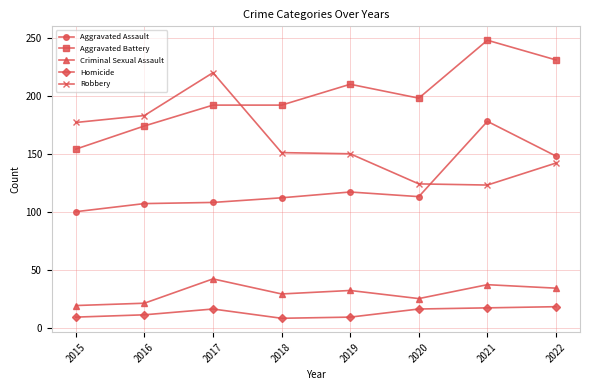

Which series has the largest total across all categories?

Aggravated Battery